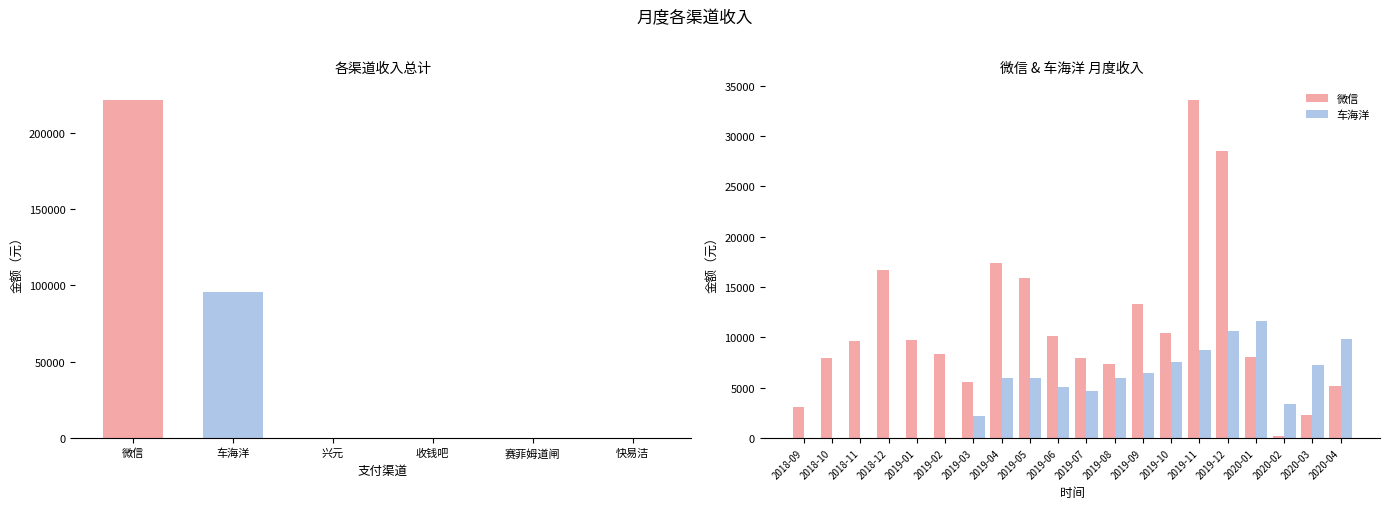

What is the difference between the 车海洋 values at 2019-04 and 2019-07?

1254.8